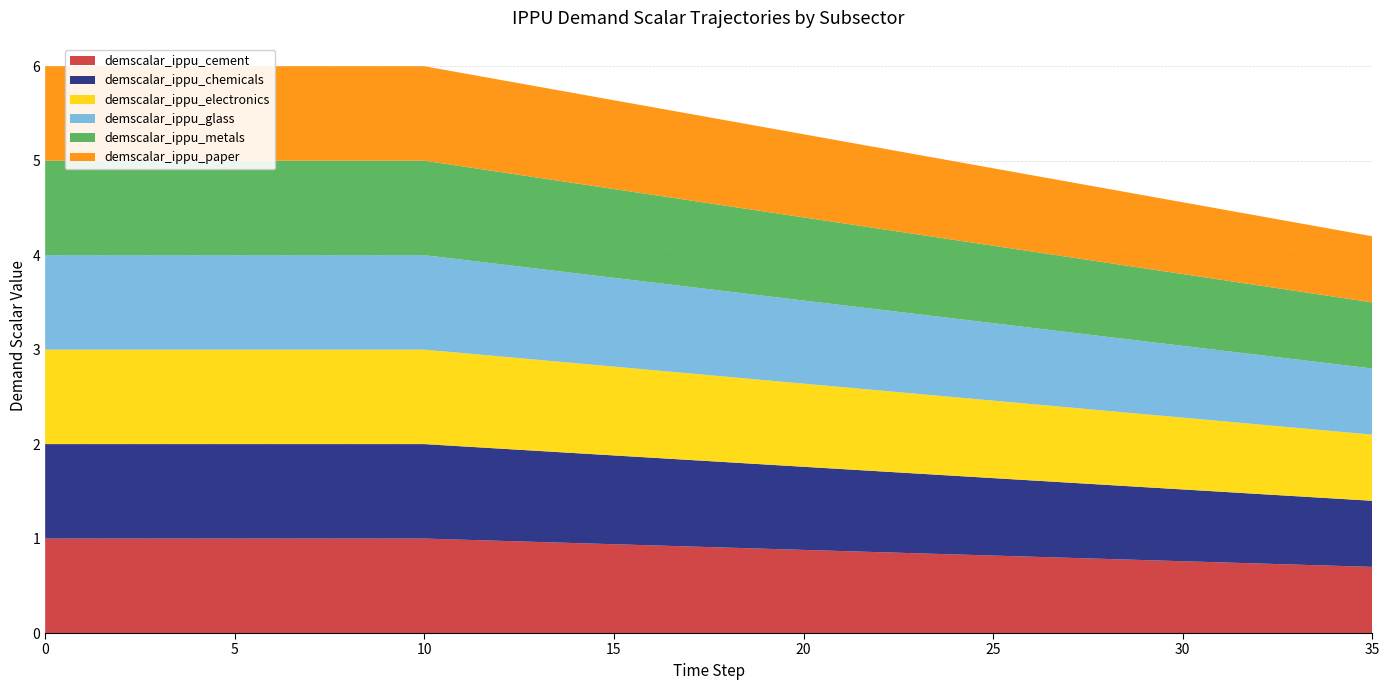

Reading left to right, extract all data points from this chart.

demscalar_ippu_cement: 1.0	1.0	1.0	1.0	1.0	1.0	1.0	1.0	1.0	1.0	1.0	1.0	1.0	1.0	1.0	0.9	0.9	0.9	0.9	0.9	0.9	0.9	0.9	0.8	0.8	0.8	0.8	0.8	0.8	0.8	0.8	0.7	0.7	0.7	0.7	0.7
demscalar_ippu_chemicals: 1.0	1.0	1.0	1.0	1.0	1.0	1.0	1.0	1.0	1.0	1.0	1.0	1.0	1.0	1.0	0.9	0.9	0.9	0.9	0.9	0.9	0.9	0.9	0.8	0.8	0.8	0.8	0.8	0.8	0.8	0.8	0.7	0.7	0.7	0.7	0.7
demscalar_ippu_electronics: 1.0	1.0	1.0	1.0	1.0	1.0	1.0	1.0	1.0	1.0	1.0	1.0	1.0	1.0	1.0	0.9	0.9	0.9	0.9	0.9	0.9	0.9	0.9	0.8	0.8	0.8	0.8	0.8	0.8	0.8	0.8	0.7	0.7	0.7	0.7	0.7
demscalar_ippu_glass: 1.0	1.0	1.0	1.0	1.0	1.0	1.0	1.0	1.0	1.0	1.0	1.0	1.0	1.0	1.0	0.9	0.9	0.9	0.9	0.9	0.9	0.9	0.9	0.8	0.8	0.8	0.8	0.8	0.8	0.8	0.8	0.7	0.7	0.7	0.7	0.7
demscalar_ippu_metals: 1.0	1.0	1.0	1.0	1.0	1.0	1.0	1.0	1.0	1.0	1.0	1.0	1.0	1.0	1.0	0.9	0.9	0.9	0.9	0.9	0.9	0.9	0.9	0.8	0.8	0.8	0.8	0.8	0.8	0.8	0.8	0.7	0.7	0.7	0.7	0.7
demscalar_ippu_paper: 1.0	1.0	1.0	1.0	1.0	1.0	1.0	1.0	1.0	1.0	1.0	1.0	1.0	1.0	1.0	0.9	0.9	0.9	0.9	0.9	0.9	0.9	0.9	0.8	0.8	0.8	0.8	0.8	0.8	0.8	0.8	0.7	0.7	0.7	0.7	0.7